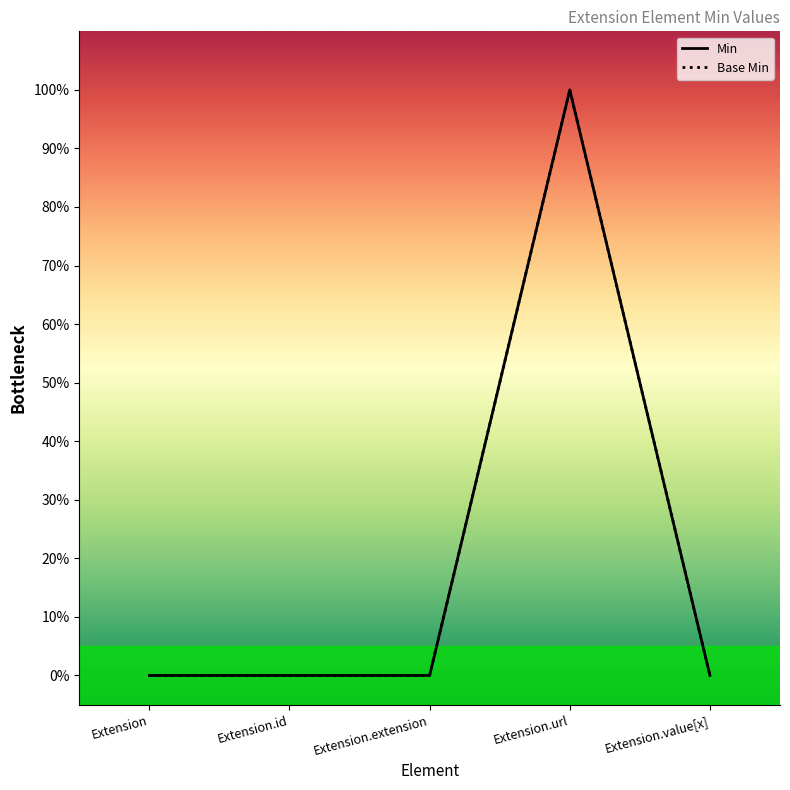

True or false: Base Min and Min cross at least once.

False